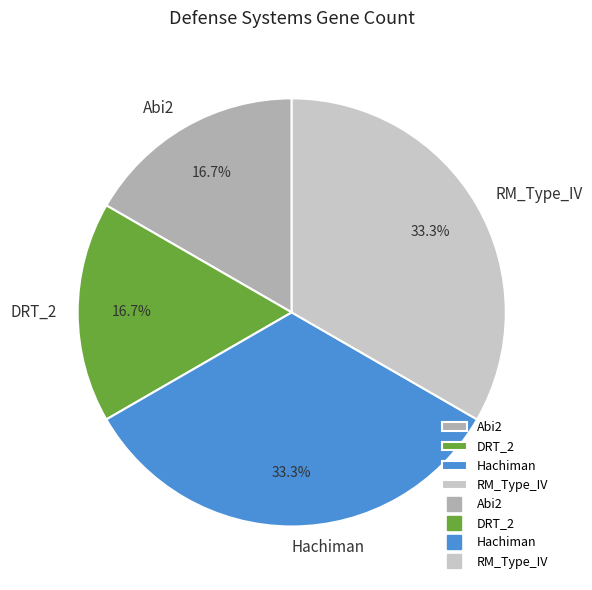

What percentage is the RM_Type_IV slice, to the nearest percent?

33%